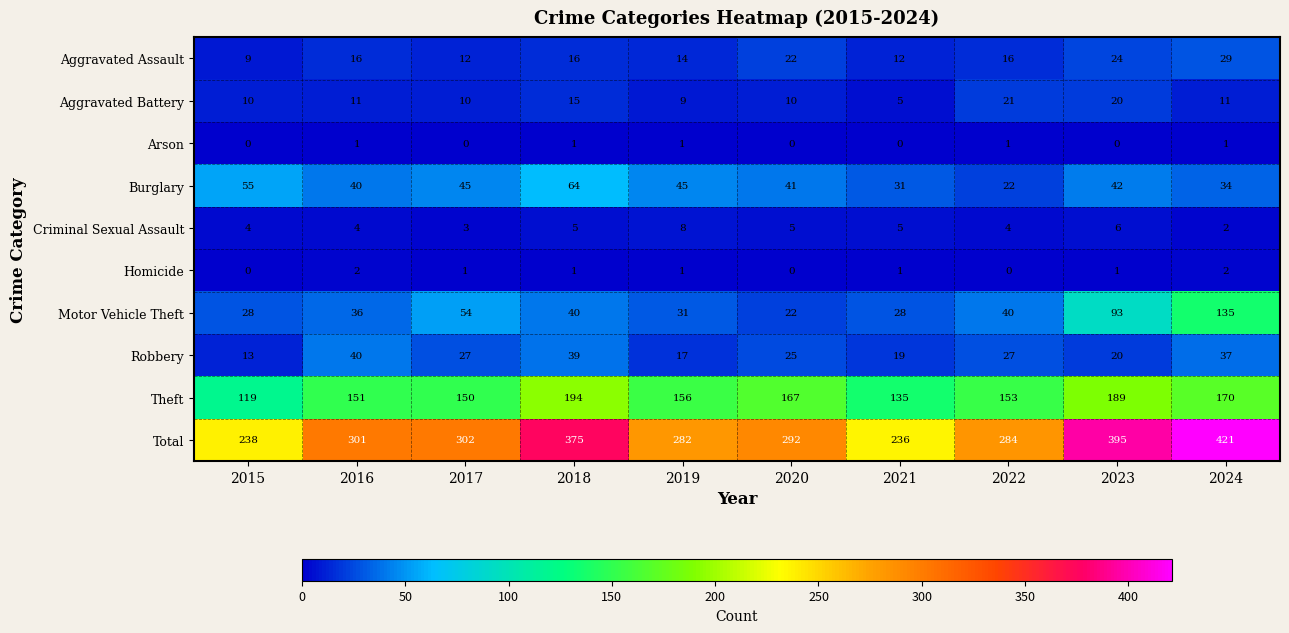

What is the difference between the highest and lowest values at 2016?

300